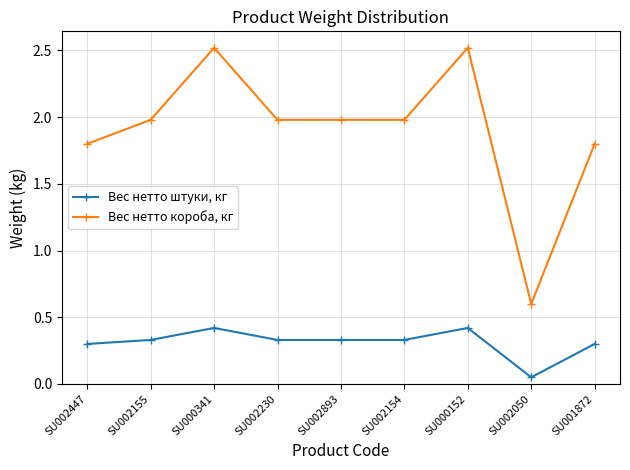

What position from the right is SU002447?

9